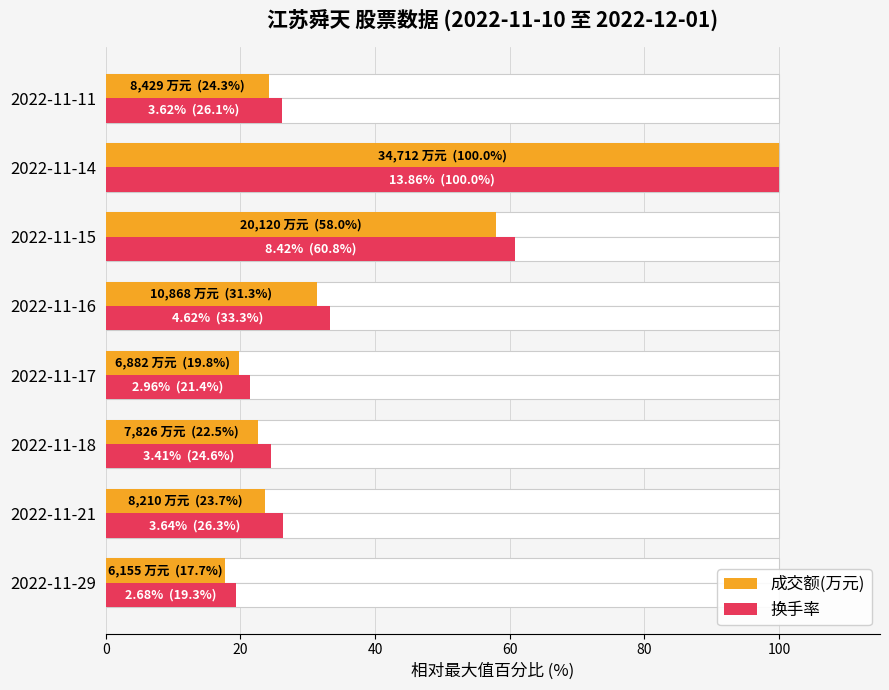

At how many categories does at least one series exceed 69?

1